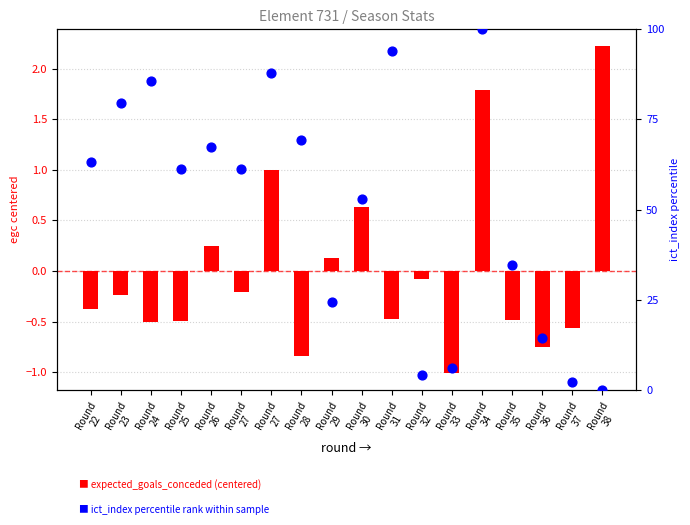

Is the value of ict_index percentile rank within sample at Round
27 greater than the value of expected_goals_conceded (centered) at Round
36?

Yes